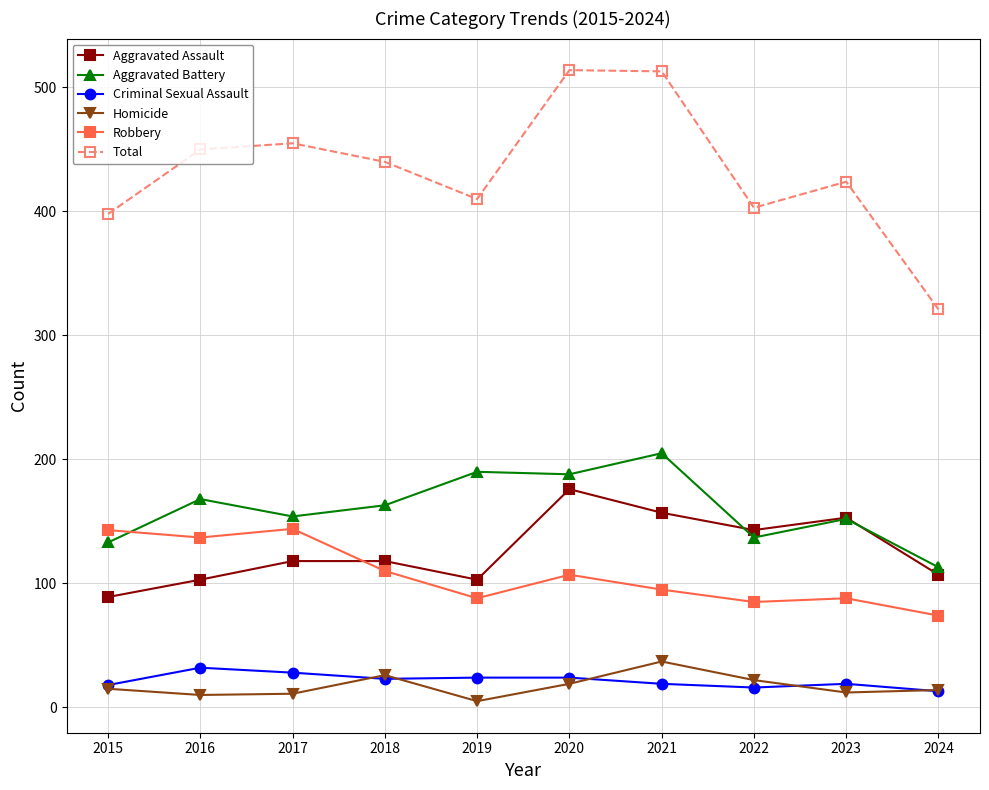

How many values in the Total series are below 440?

5